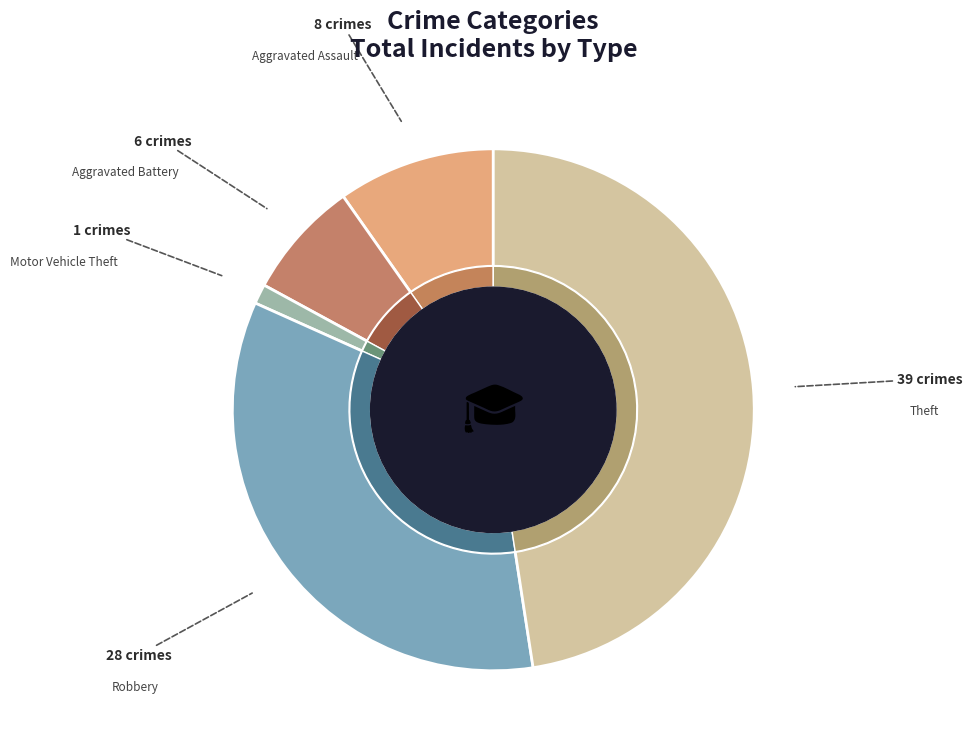

Does any single category account for the majority?

No